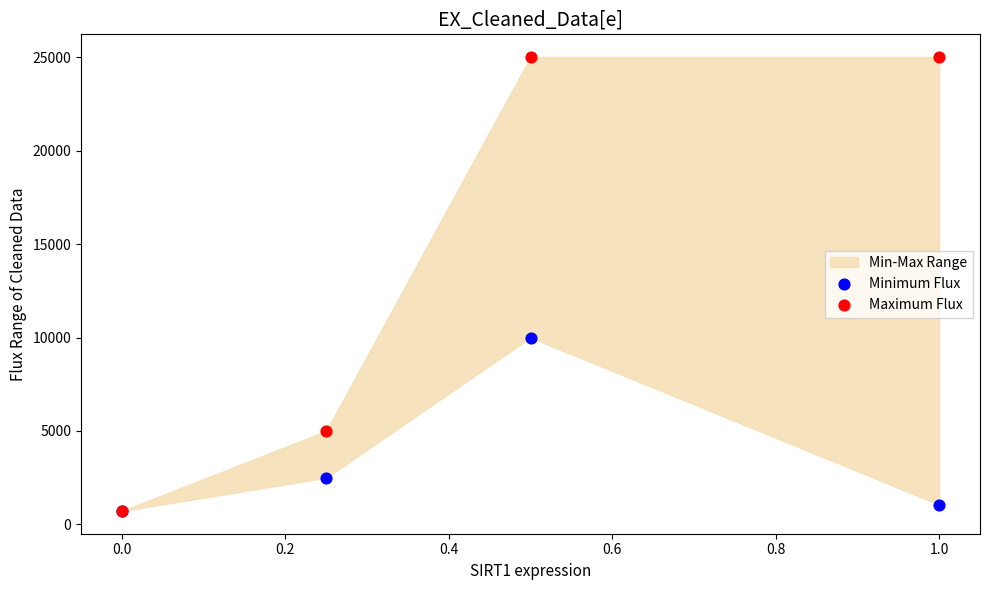

In the Maximum Flux series, what Y value is closest to 12860?

5000.0